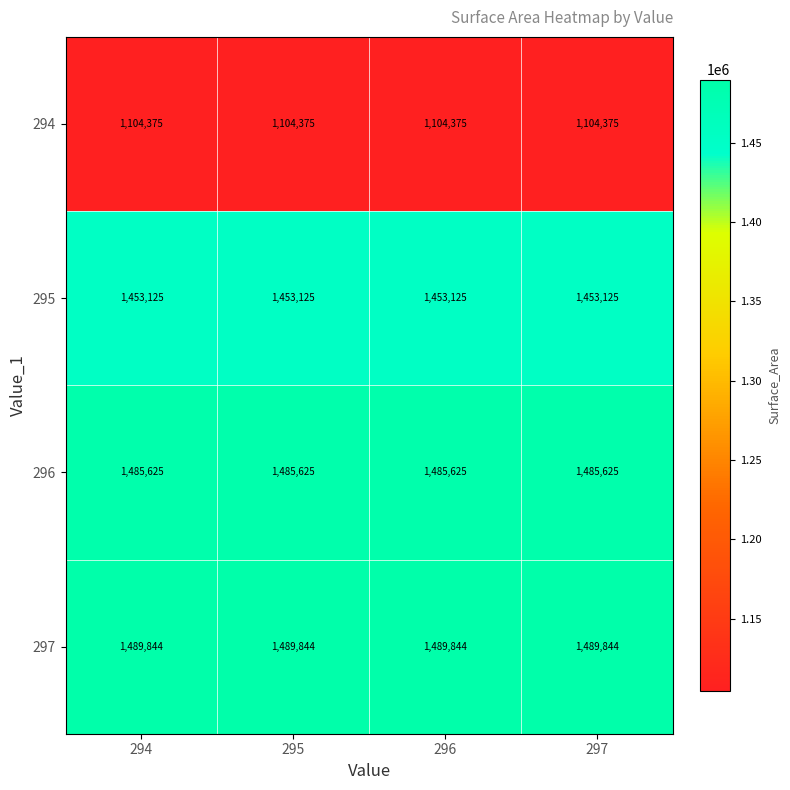

Count the number of data series in this chart.

4